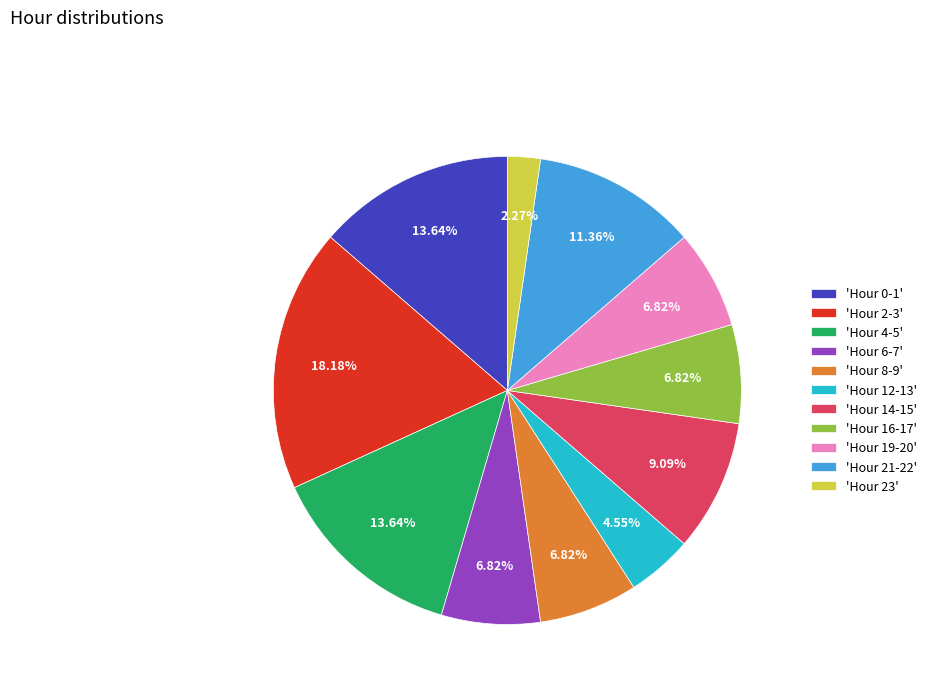

Do 'Hour 23' and 'Hour 16-17' together represent more than half of the pie?

No